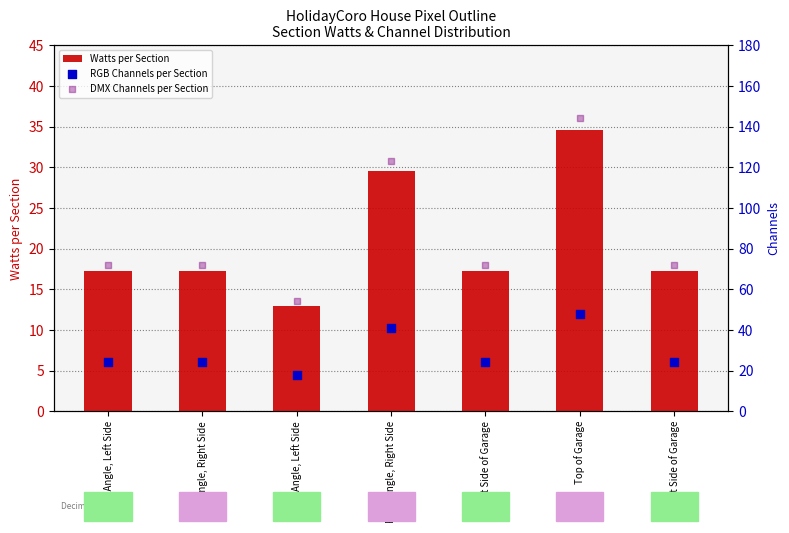

Which series contains the highest Y value?

DMX Channels per Section